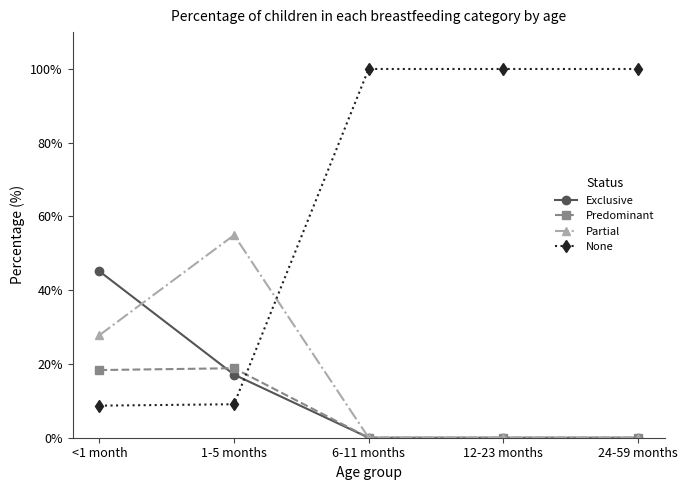

Between which two adjacent categories do None and Predominant first intersect?

1-5 months and 6-11 months